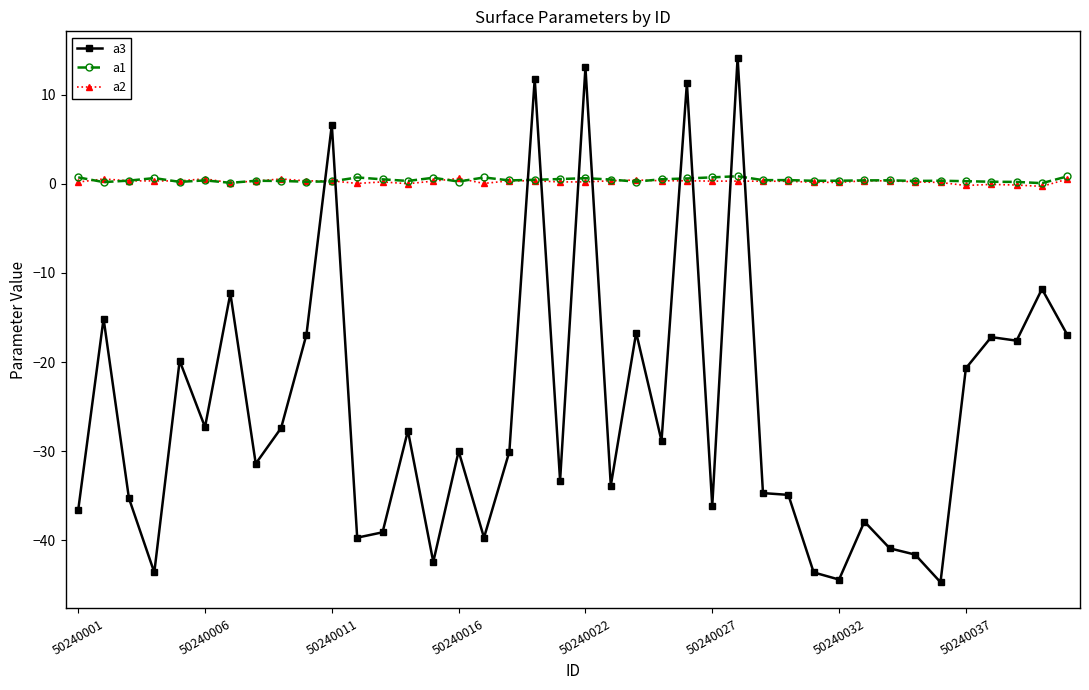

What is the average value of the a3 series?

-25.3